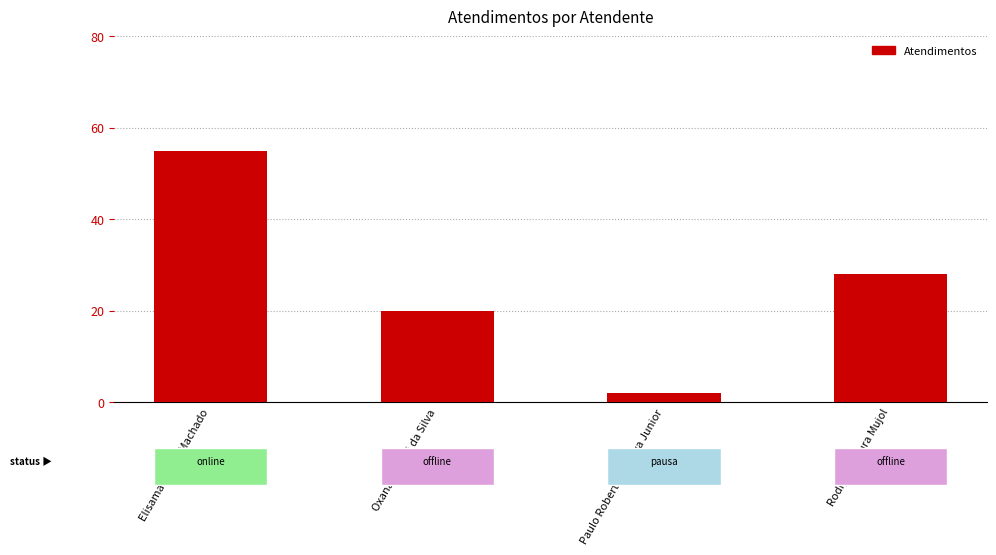

Reading left to right, what are all the values shown in this chart?

Elisama Walter Machado=55	Oxana Andreli da Silva=20	Paulo Roberto da Silva Junior=2	Rodrygo Moura Mujol=28